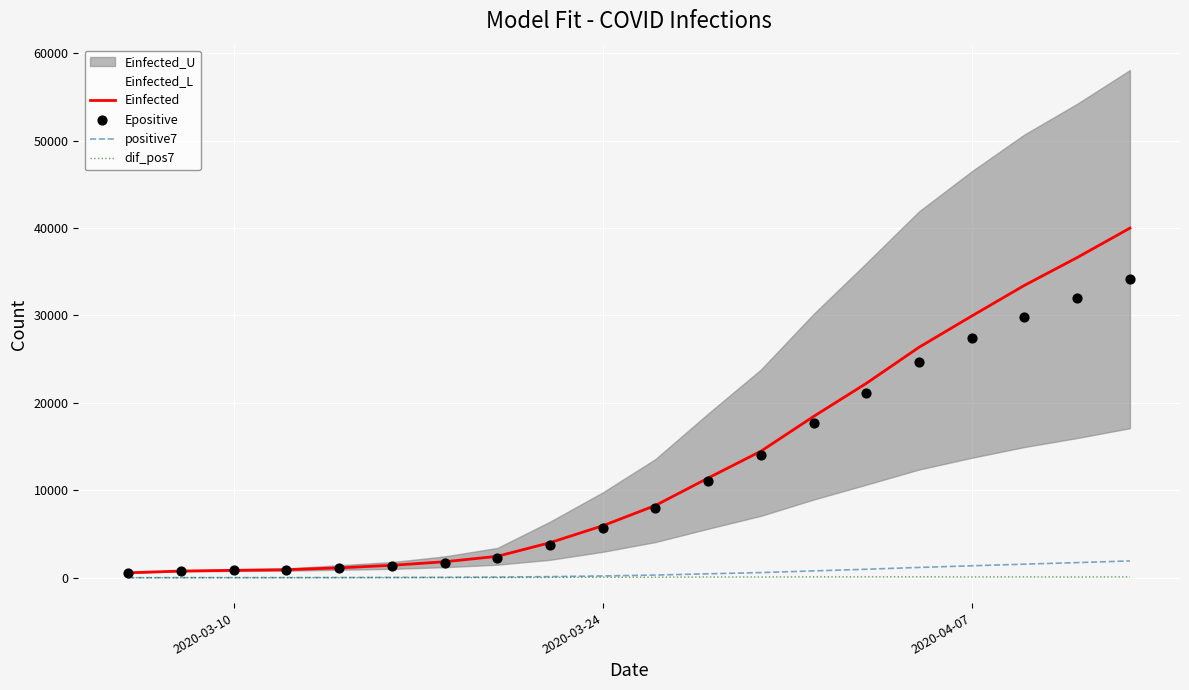

Is the value of positive7 at 13 greater than the value of Einfected at 2020-03-10?

Yes